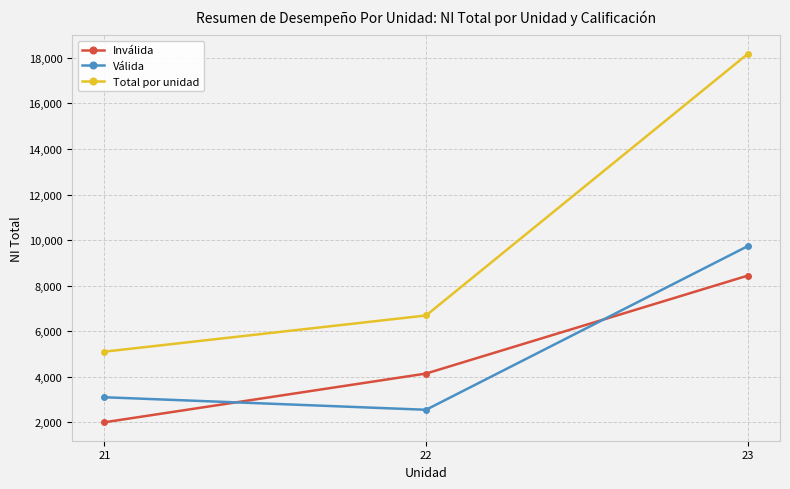

What is the spread (max minus min) of values at 21?

3100